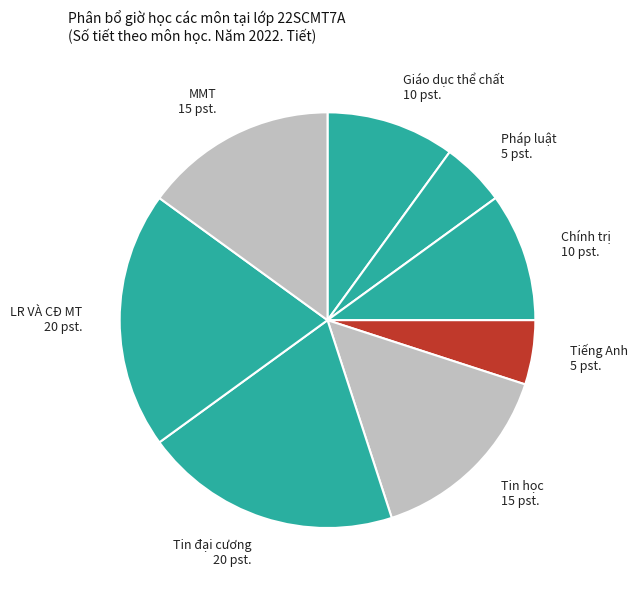

How many slices are in this pie chart?

8